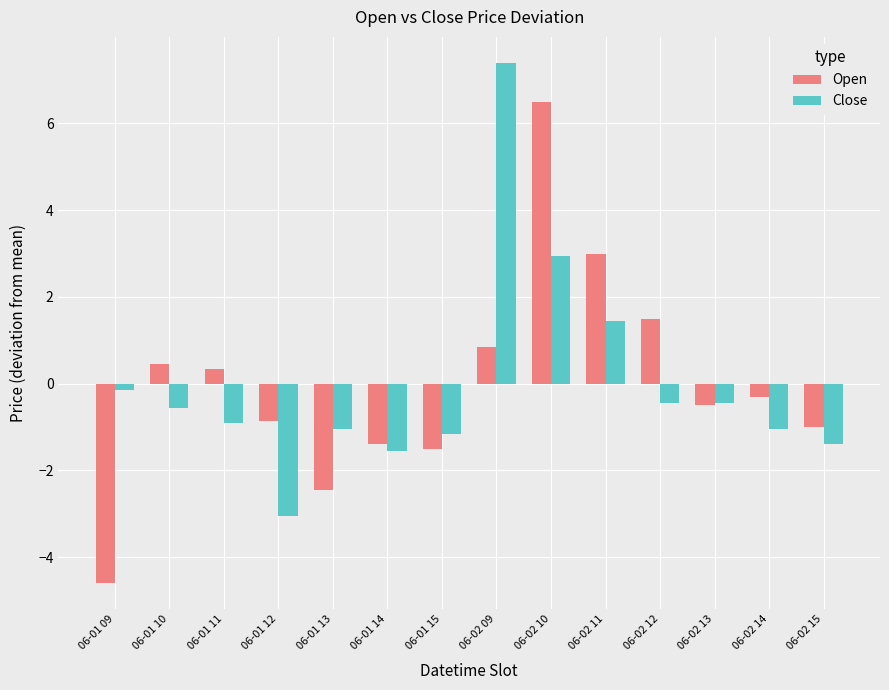

Reading left to right, what are all the values shown in this chart?

Open: -4.6	0.4	0.3	-0.9	-2.5	-1.4	-1.5	0.8	6.5	3.0	1.5	-0.5	-0.3	-1.0
Close: -0.2	-0.6	-0.9	-3.1	-1.1	-1.6	-1.2	7.4	2.9	1.4	-0.5	-0.5	-1.1	-1.4